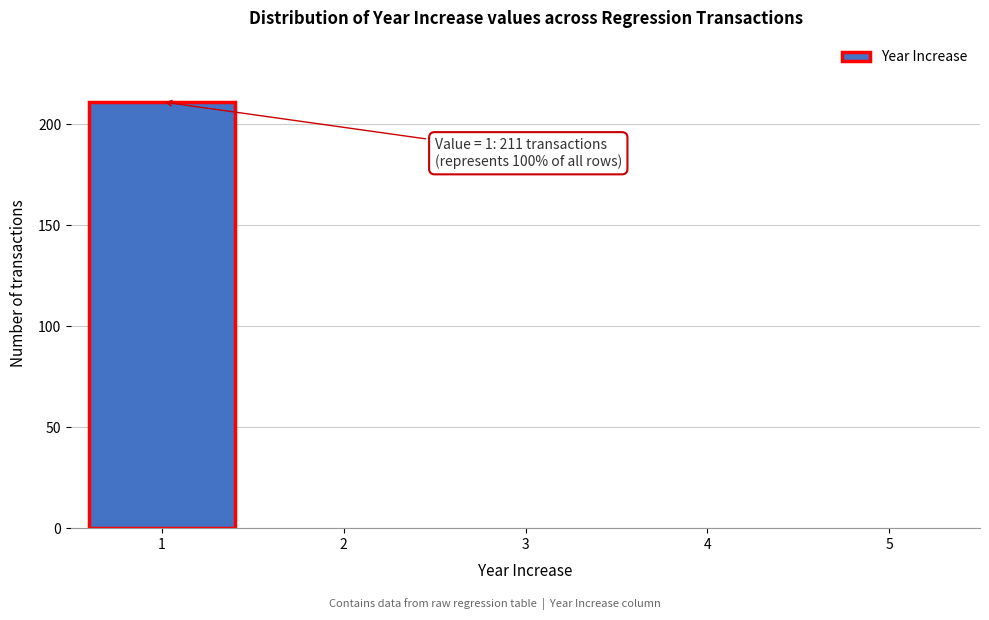

Over which range of the x-axis is the bar tallest?

0.5 to 1.5